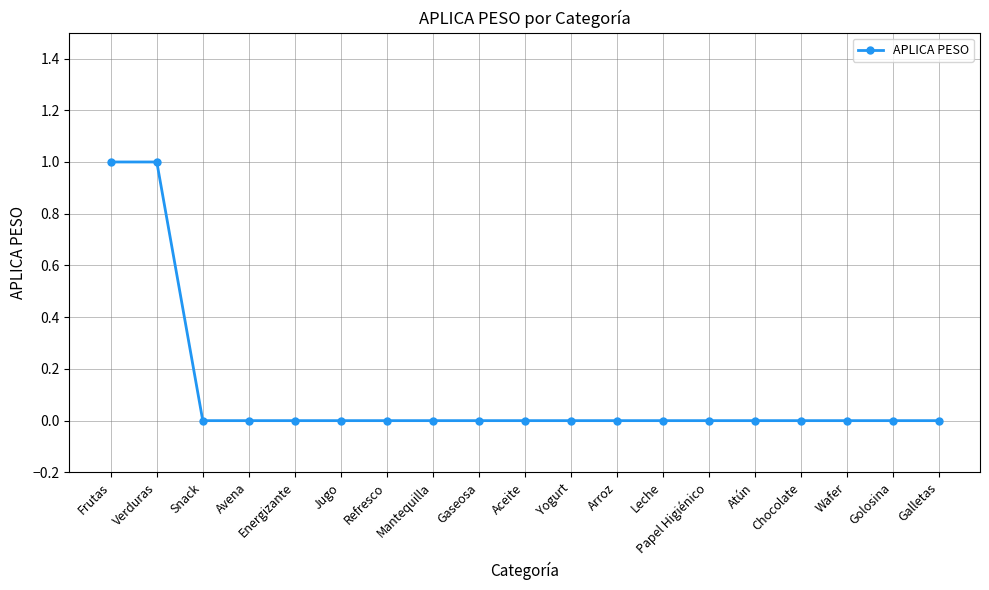

True or false: the data shows 0 at Papel Higiénico.

True